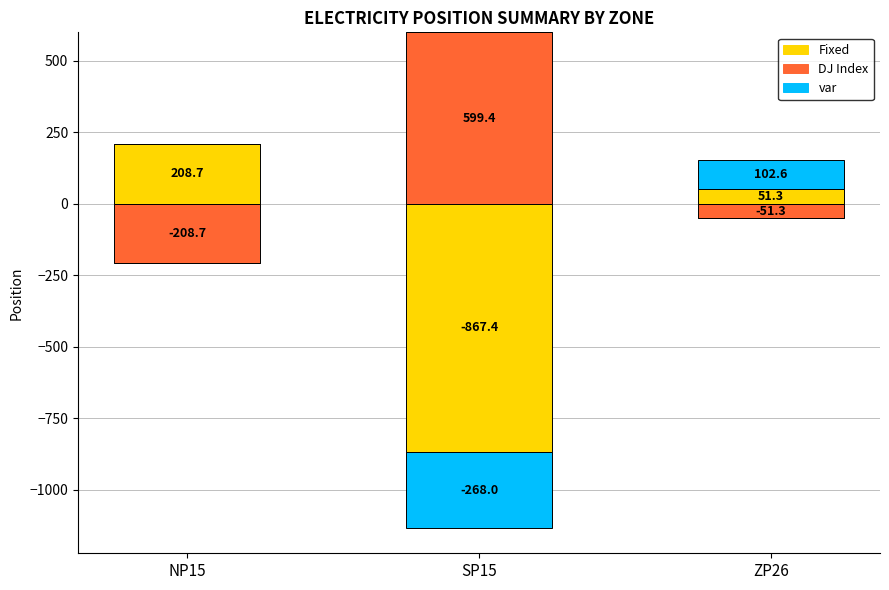

Is the value of Fixed at ZP26 greater than the value of DJ Index at SP15?

No